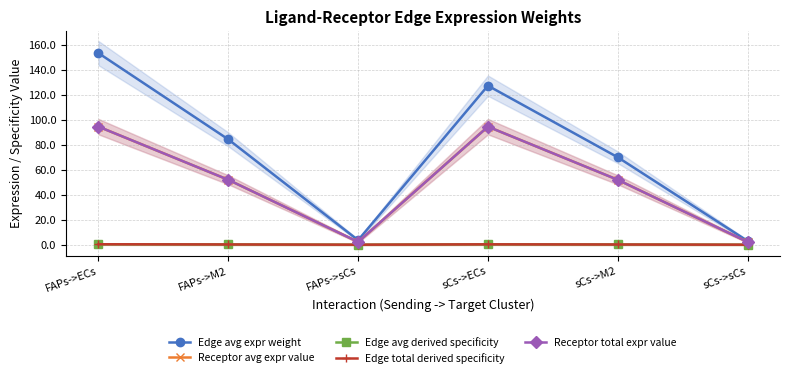

True or false: Edge total derived specificity and Receptor total expr value cross at least once.

False